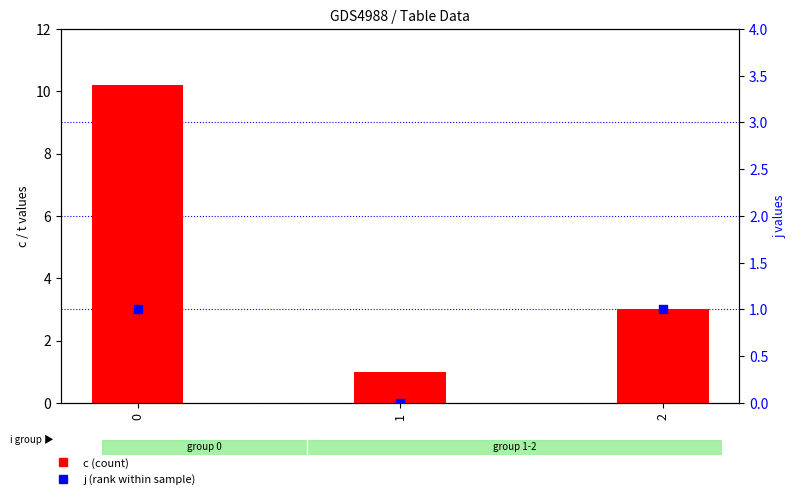

At how many categories does at least one series exceed 5?

1